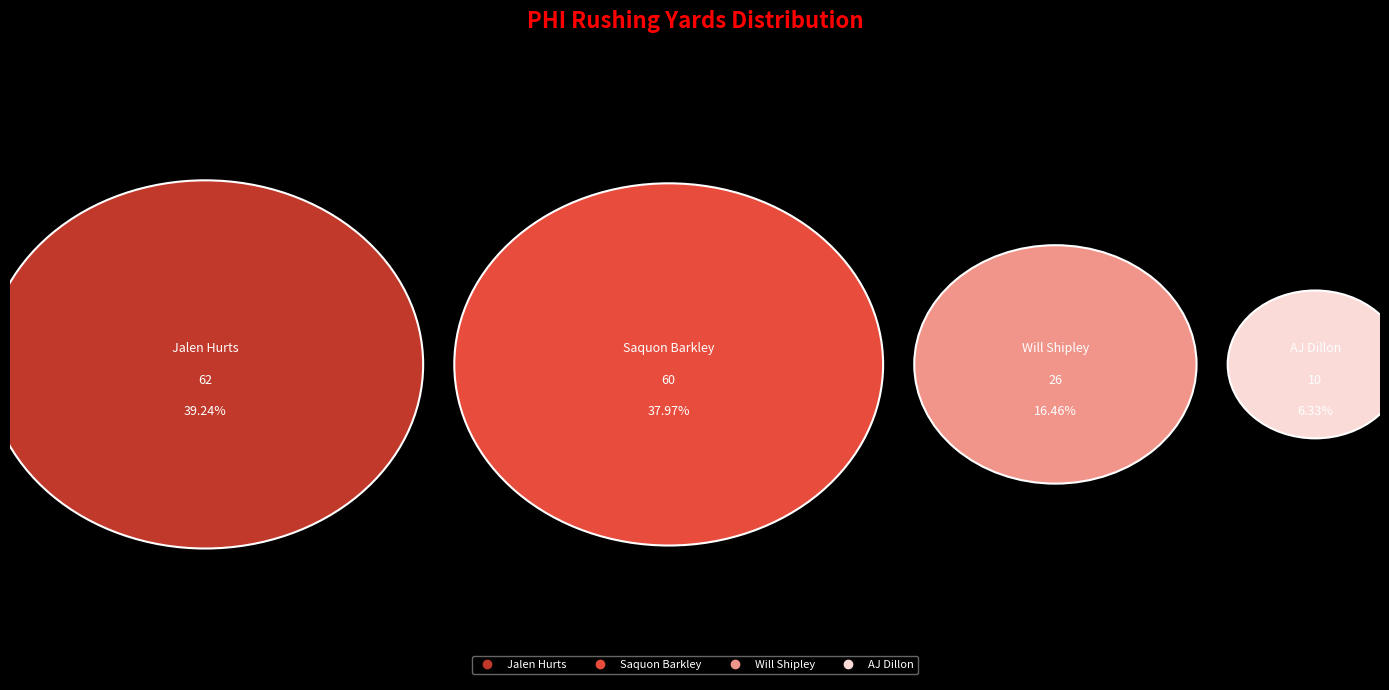

Is it true that AJ Dillon is 6% of the pie?

True